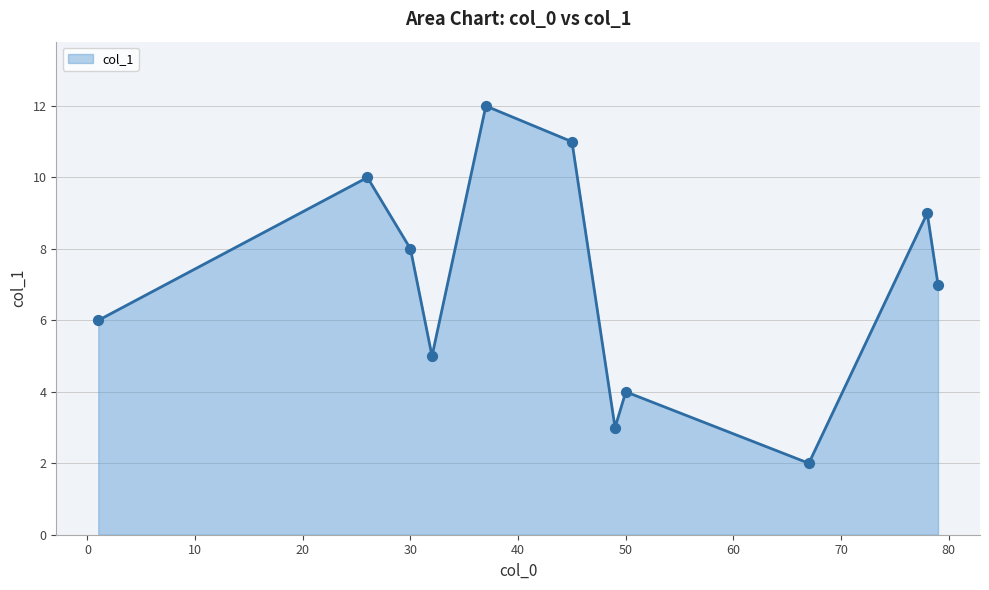

What is the greatest value displayed?

12.0